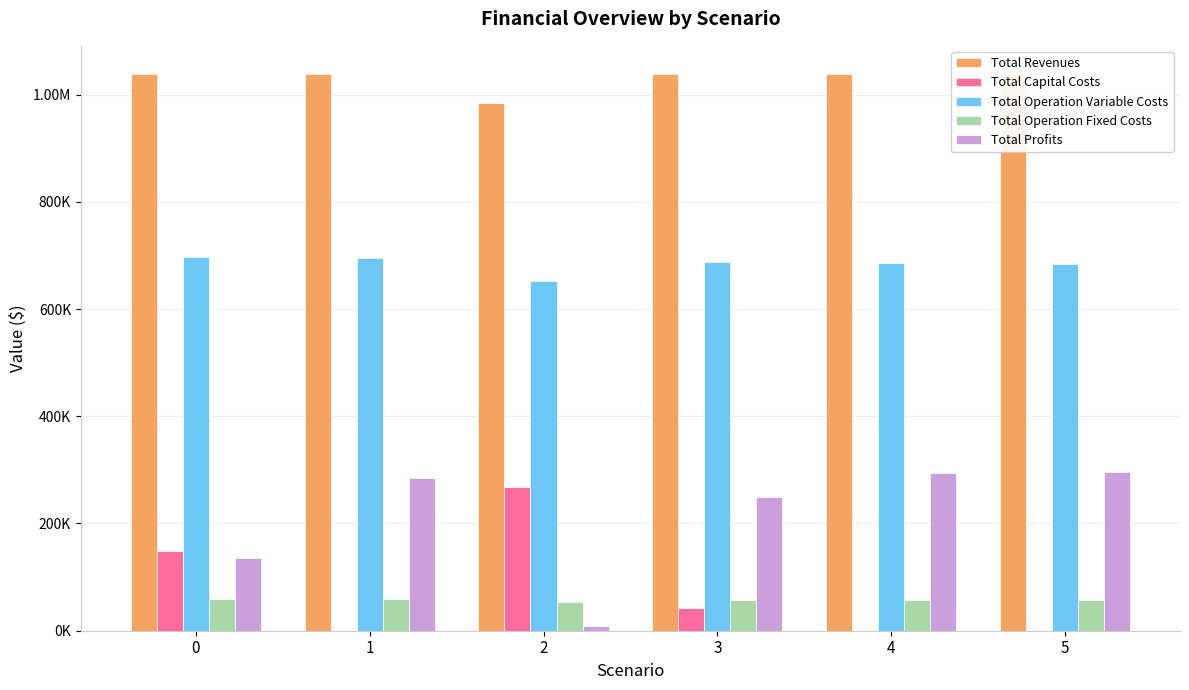

Which series has the largest range (max minus min)?

Total Profits